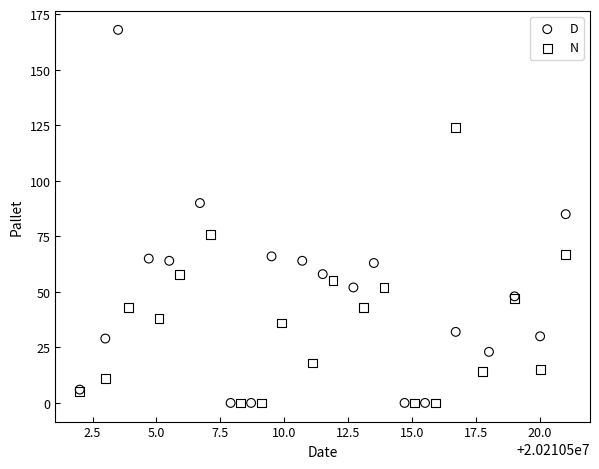

Which series has the largest Y range (max minus min)?

D